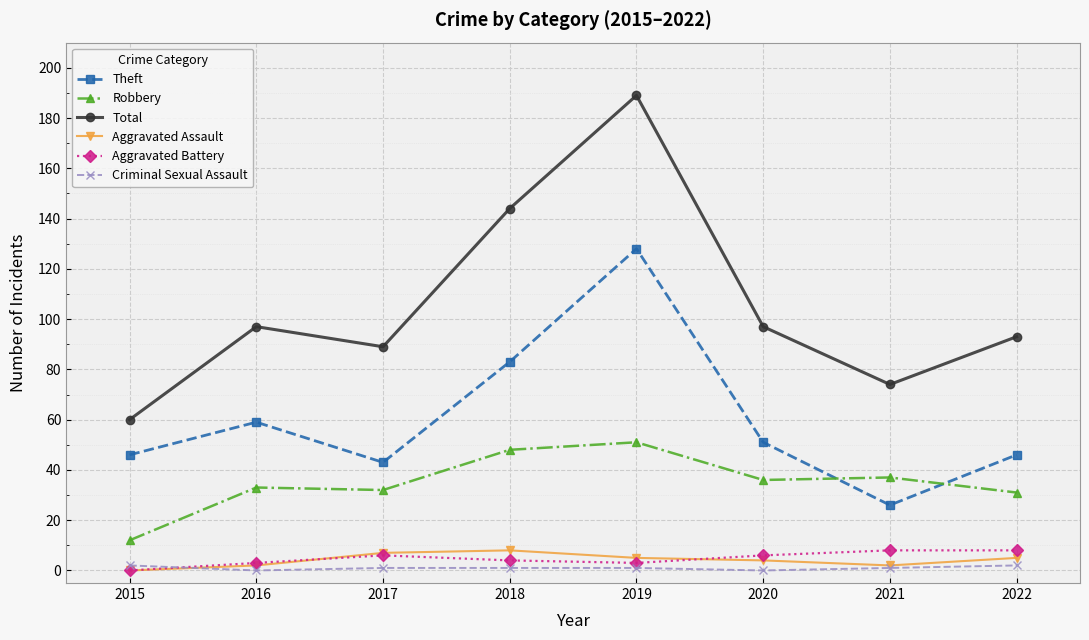

What is the sum of all Robbery values?

280